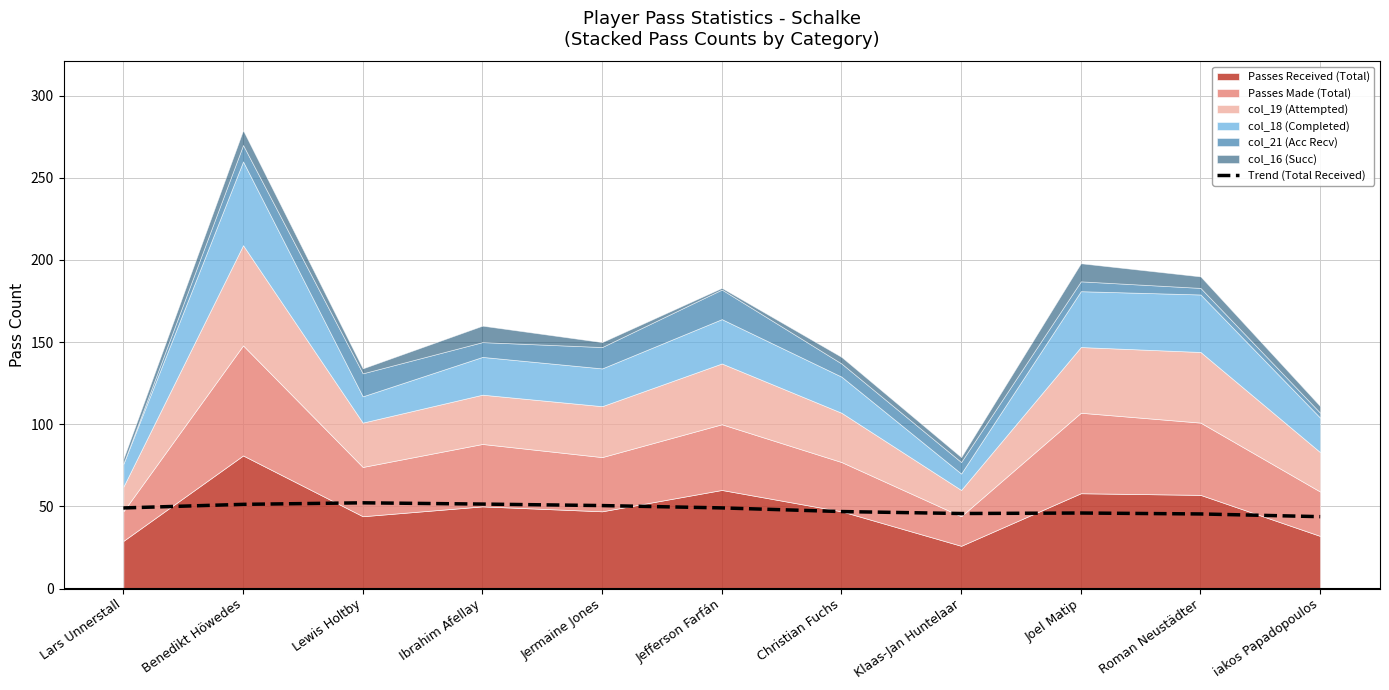

At which label is the value closest to 47?

Christian Fuchs